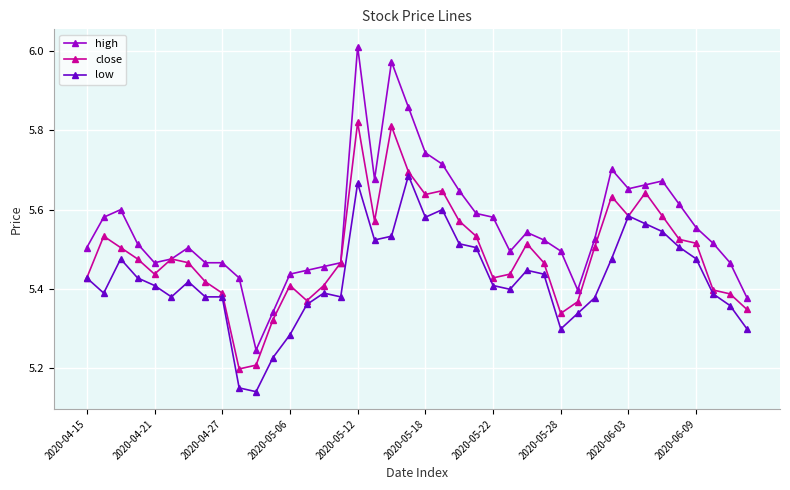

True or false: close has more than 0 interior local peaks.

True